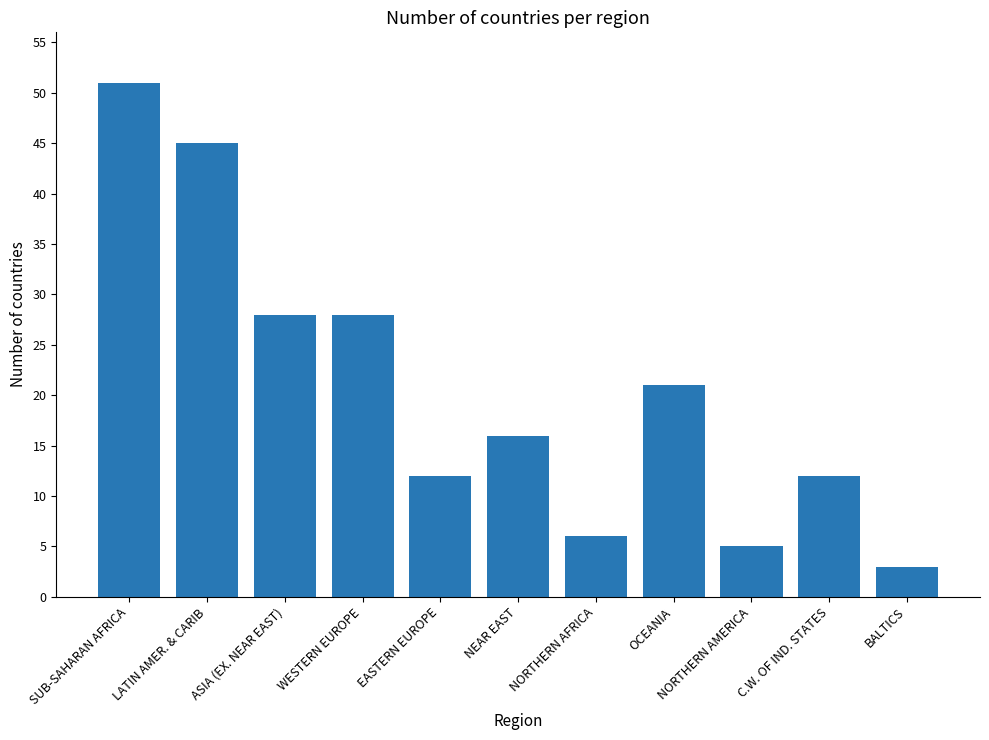

What position from the left is ASIA (EX. NEAR EAST)?

3